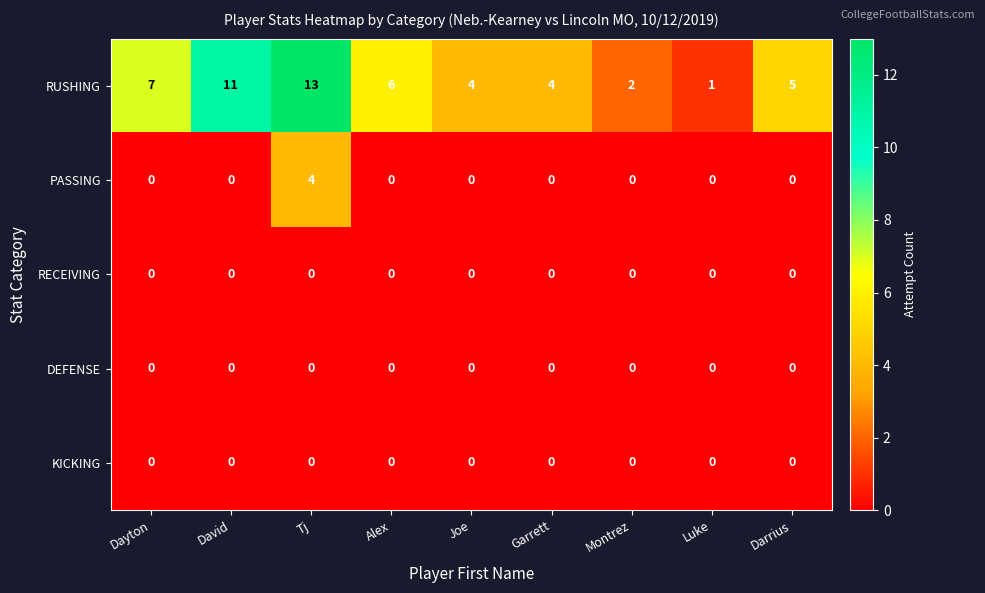

What is the sum of all RUSHING values?

53